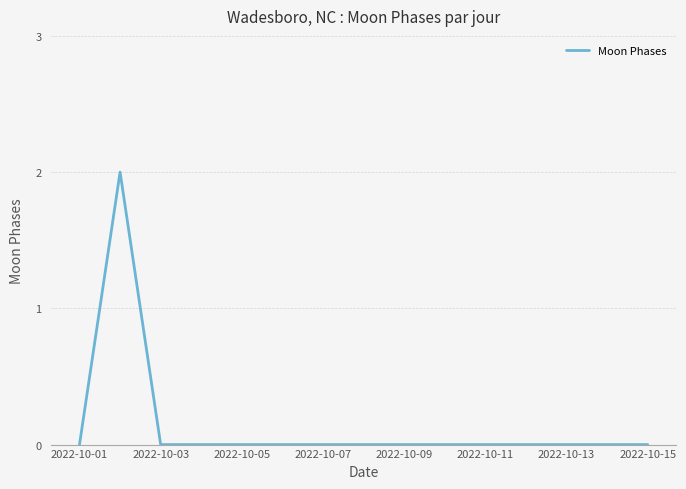

At which category does the chart reach its minimum across all series?

2022-10-01